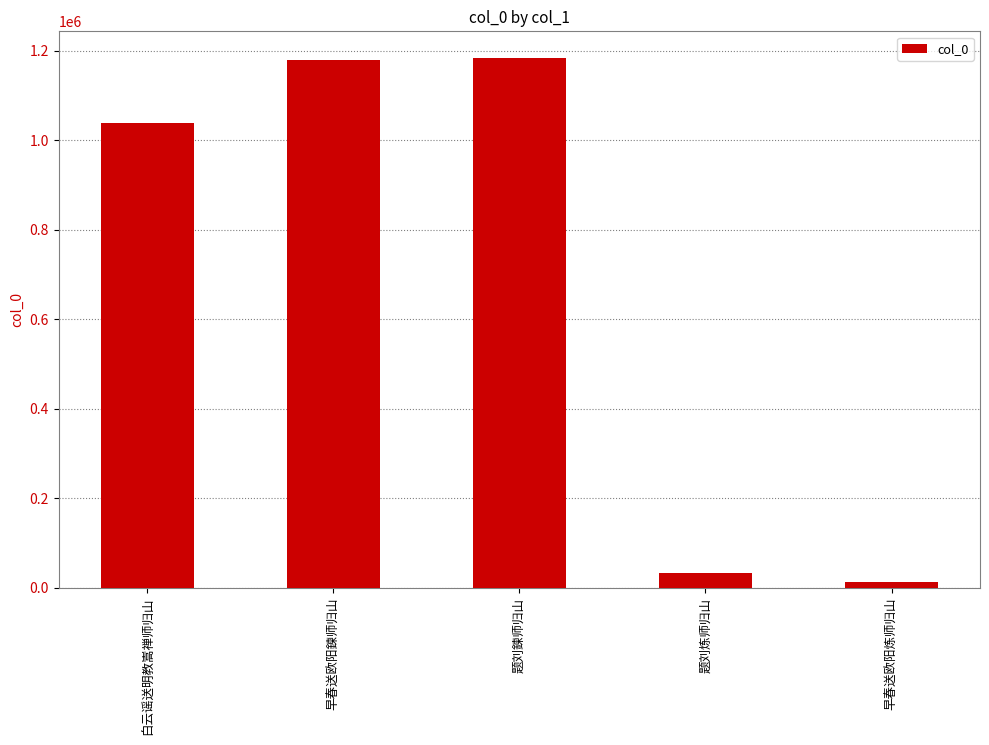

Where is the data nearest to the value 598725?

白云谣送明教嵩禅师归山